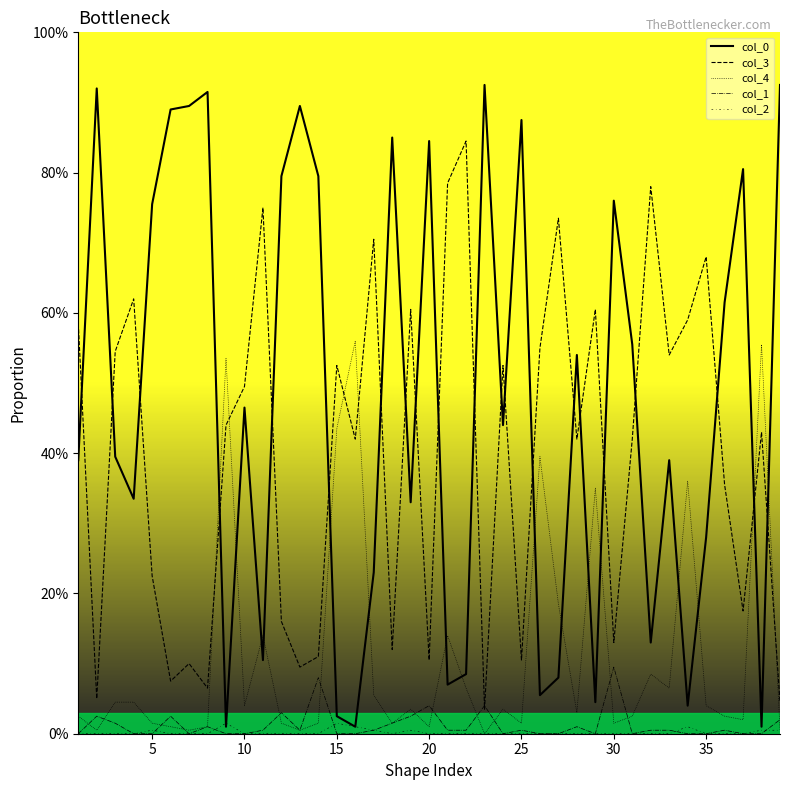

Does the chart display data point markers on the line(s)?

No